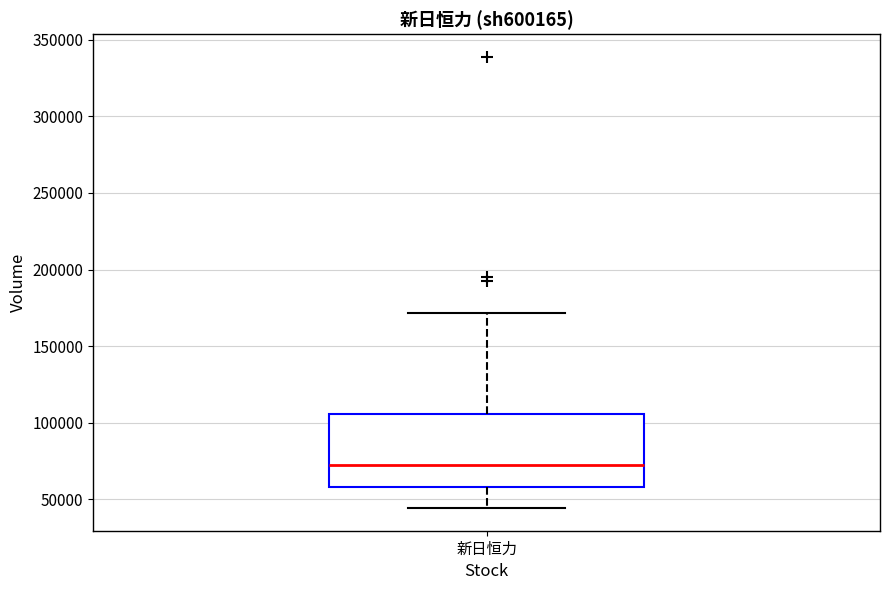

Read this box plot against the y-axis: the position of the median line, the range covered by the box, and the ends of both whiskers. The values are not printed on the chart, so give them approximately, as read against the axis.

median 75000, box 60000 to 105000, whiskers 45000 to 170000